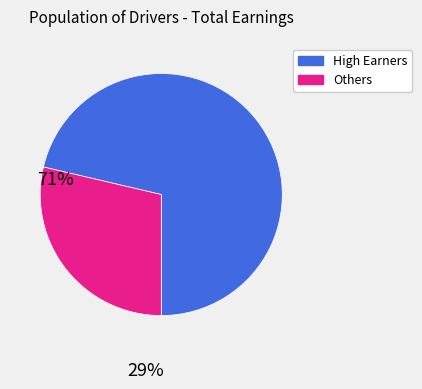

Is there any slice that represents more than half of the pie?

Yes